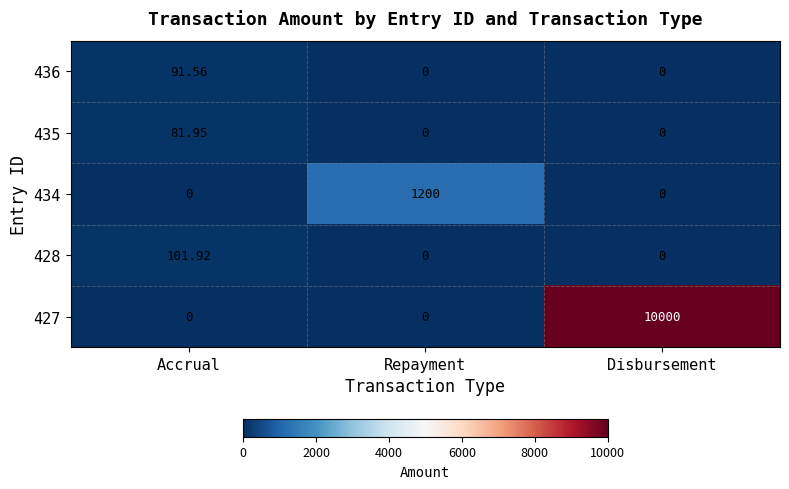

At which category is the sum across all series the highest?

Disbursement